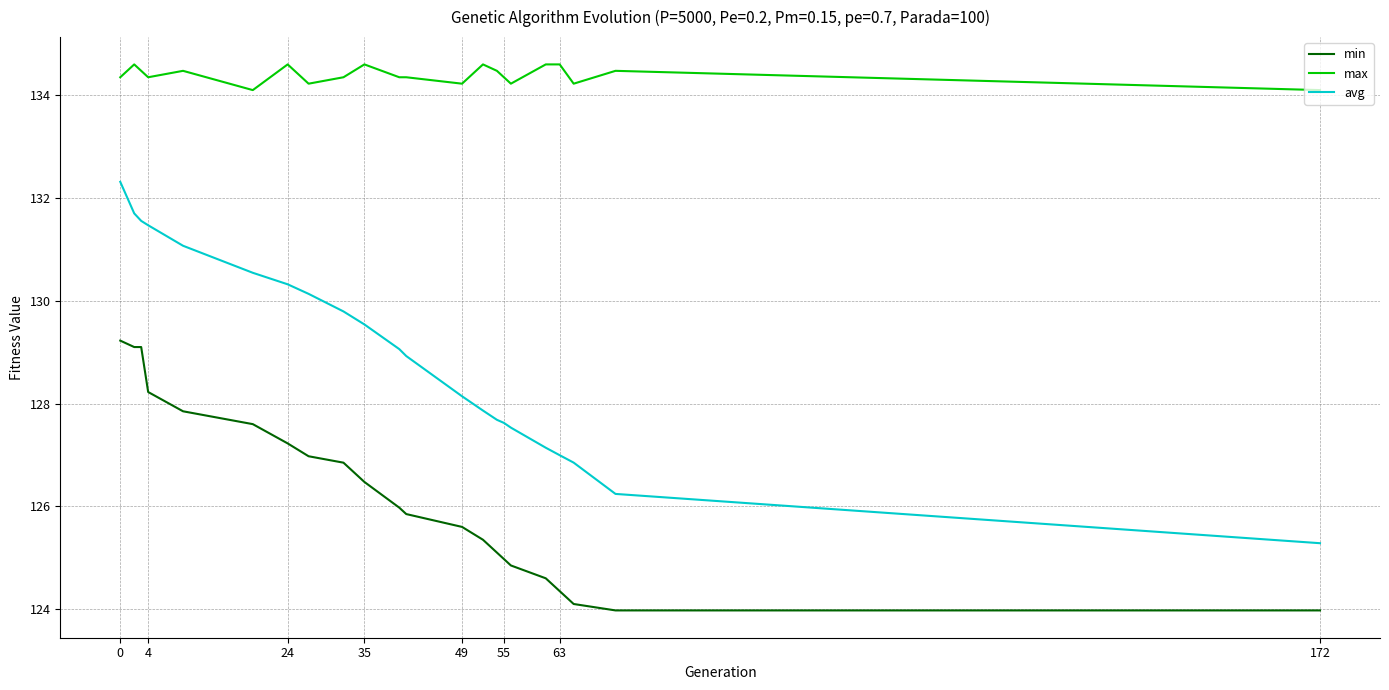

What is the highest value of the min series?

129.2